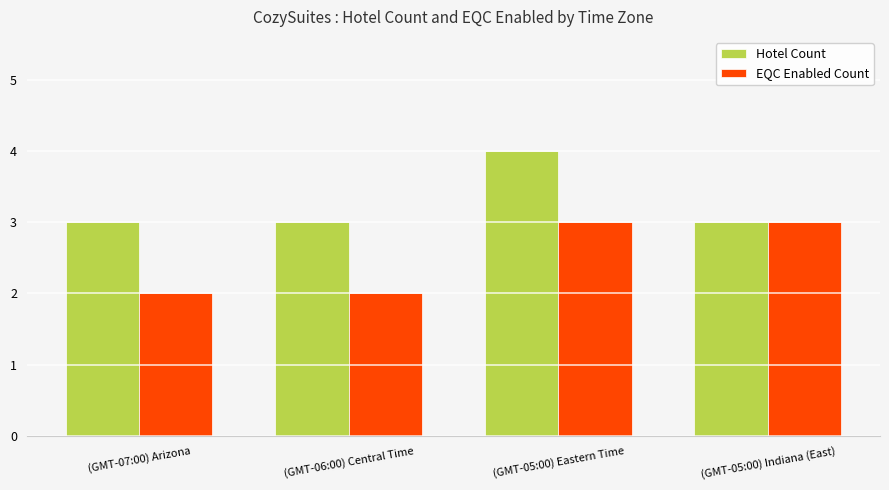

Which category has the highest value in the Hotel Count series?

(GMT-05:00) Eastern Time